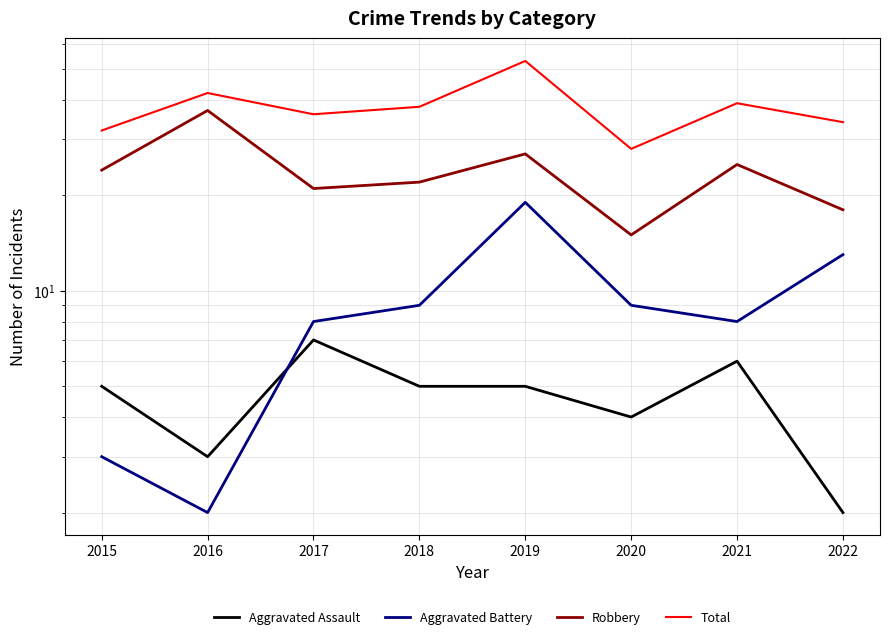

At how many categories does at least one series exceed 3?

8